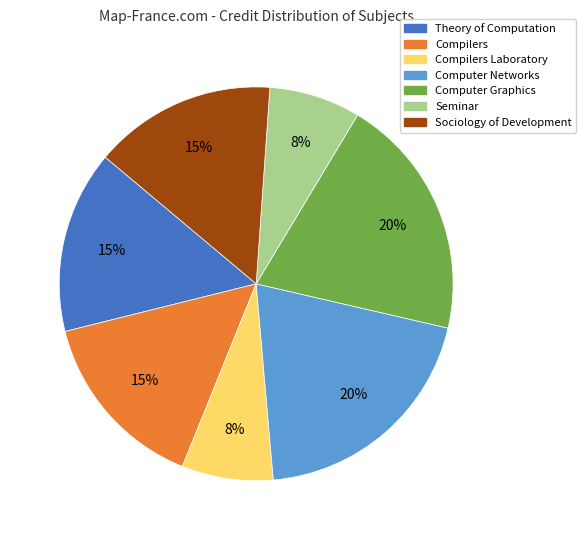

To the nearest percent, what is the average slice percentage?

14%